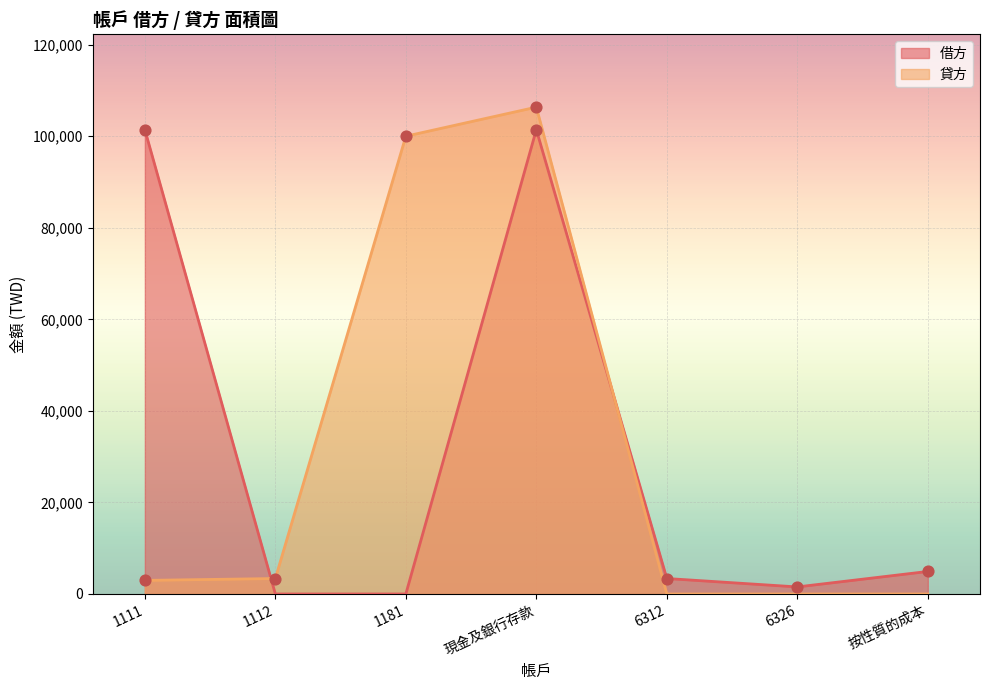

What are all the series names shown in the legend?

借方, 貸方